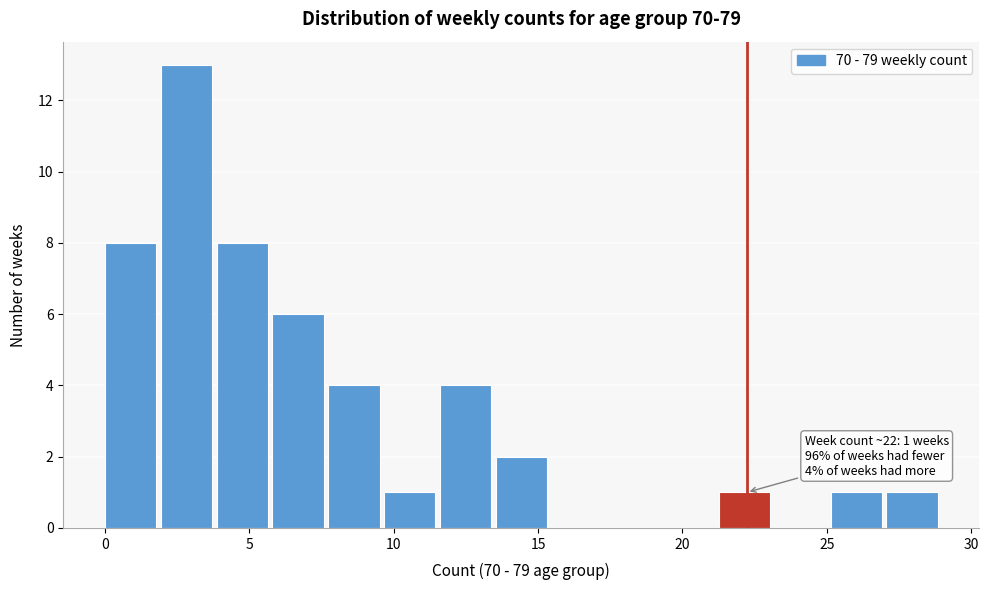

Around what value on the x-axis is the tallest bar? Give the approximate position of its centre, as read against the axis.

3.0